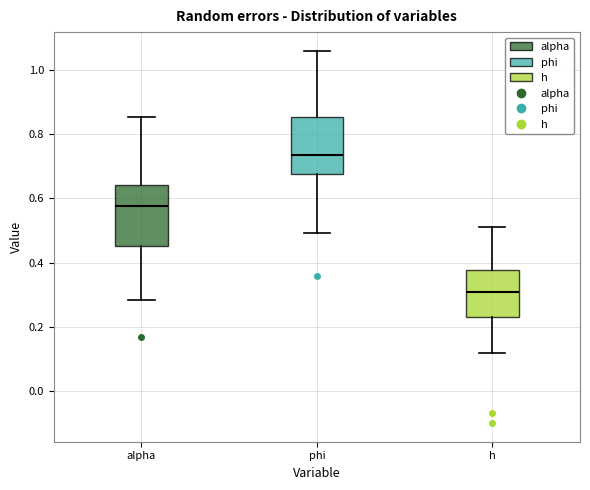

Reading left to right, transcribe this box plot: for each box, give where its median line is, the range the box spans, and where its two whiskers end, as read against the y-axis. The values are not printed on the chart, so give them approximately, as read against the axis.

alpha: median 0.58, box 0.46 to 0.64, whiskers 0.28 to 0.86
phi: median 0.74, box 0.68 to 0.86, whiskers 0.50 to 1.06
h: median 0.30, box 0.24 to 0.38, whiskers 0.12 to 0.52